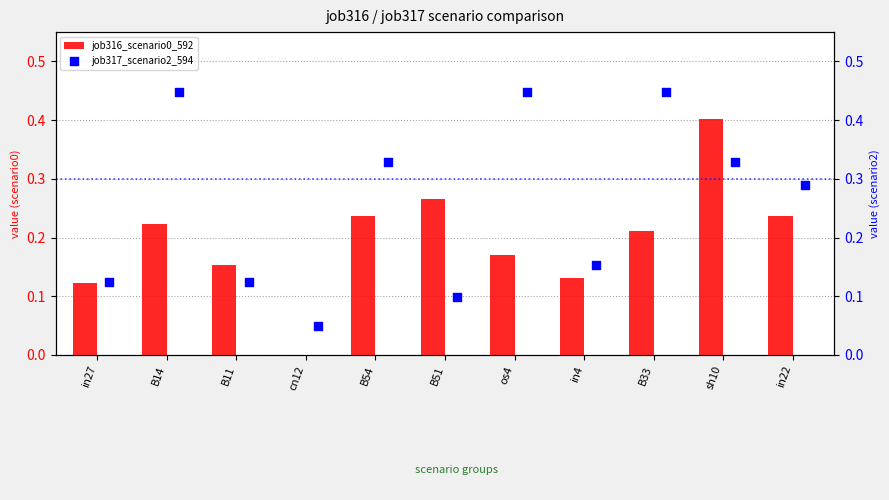

Which series has the largest total across all categories?

job317_scenario2_594